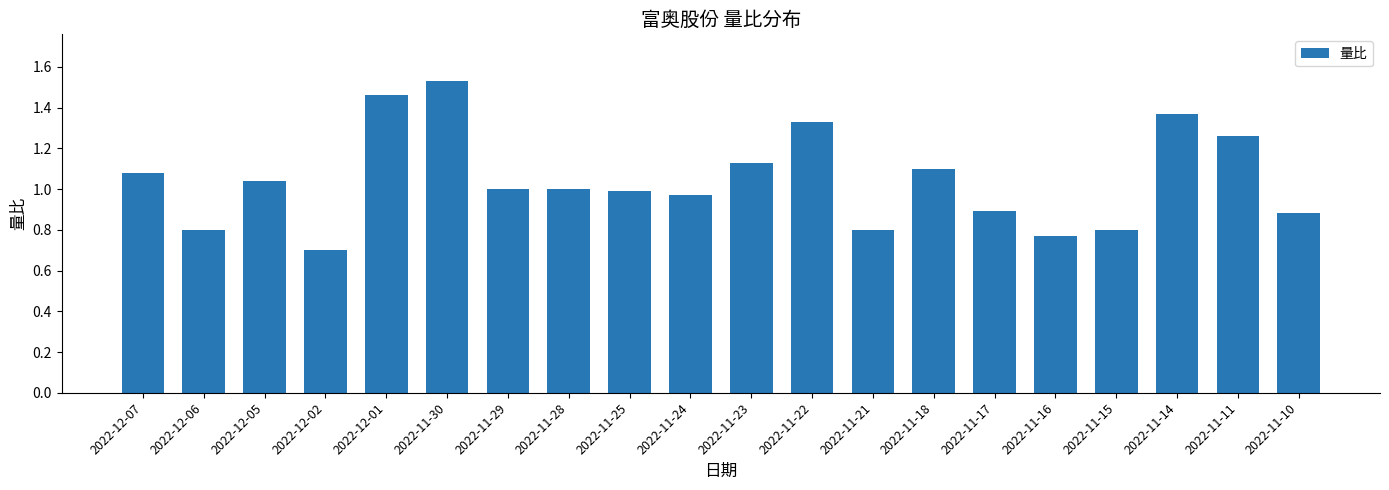

What is the difference between the values at 2022-11-14 and 2022-12-02?

0.7